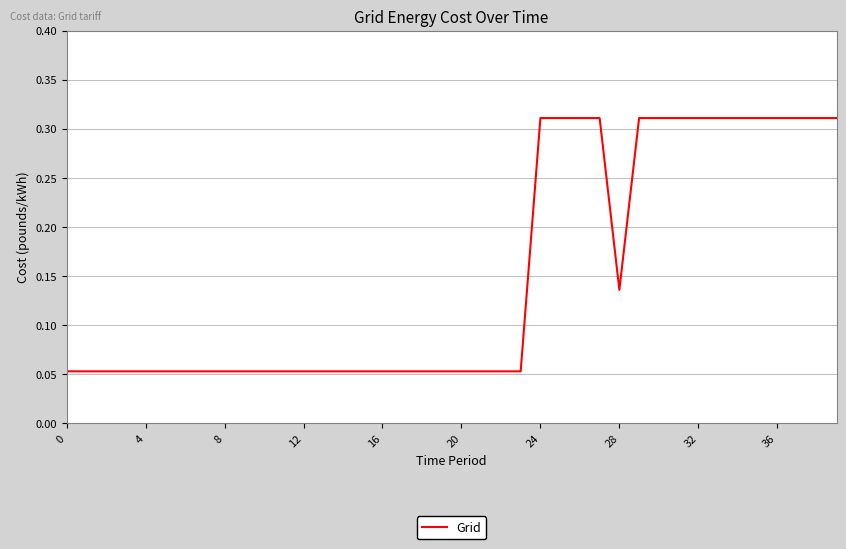

Is this an area chart (filled region under the line)?

No